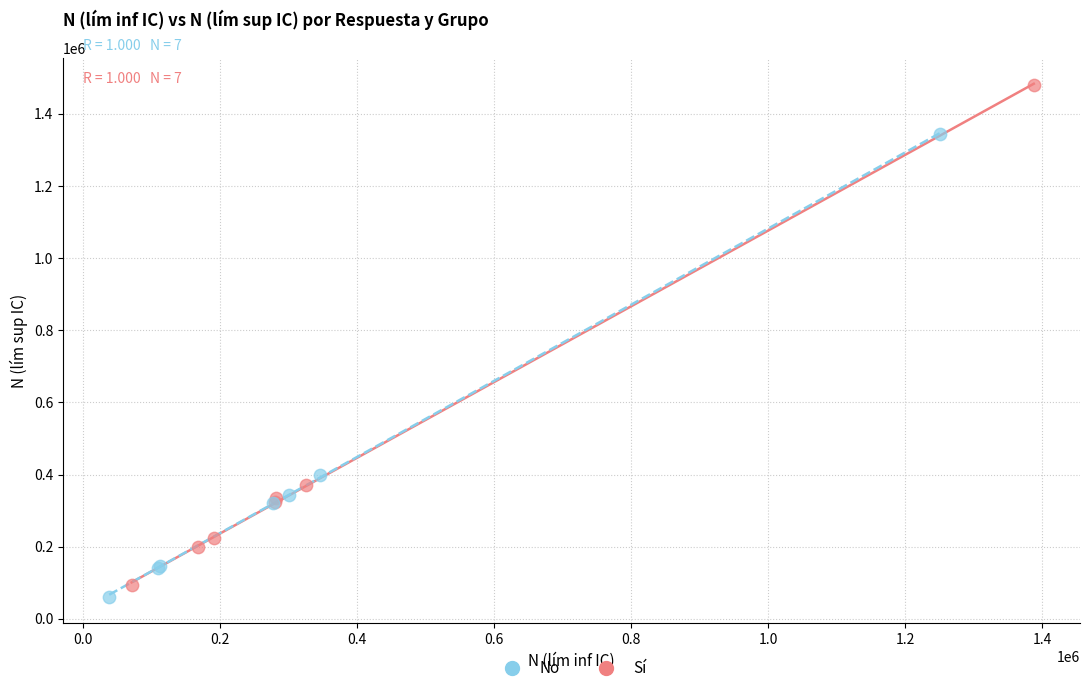

Which series reaches the maximum Y coordinate?

Sí